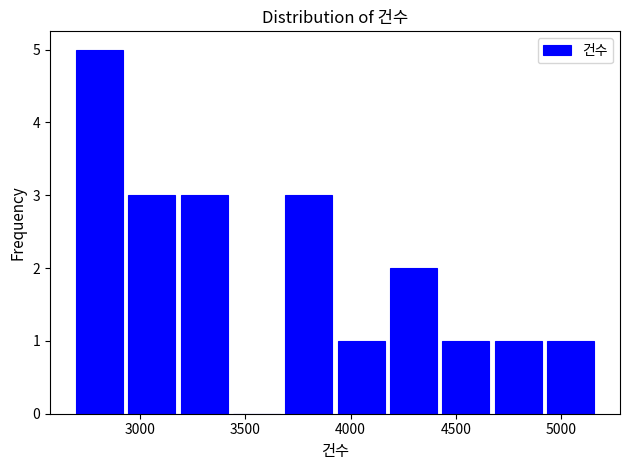

How tall is the bar that spans 2950 to 3200 on the x-axis? Neither the bar edges nor the heights are printed on the chart, so give them approximately, as read against the axes.

3